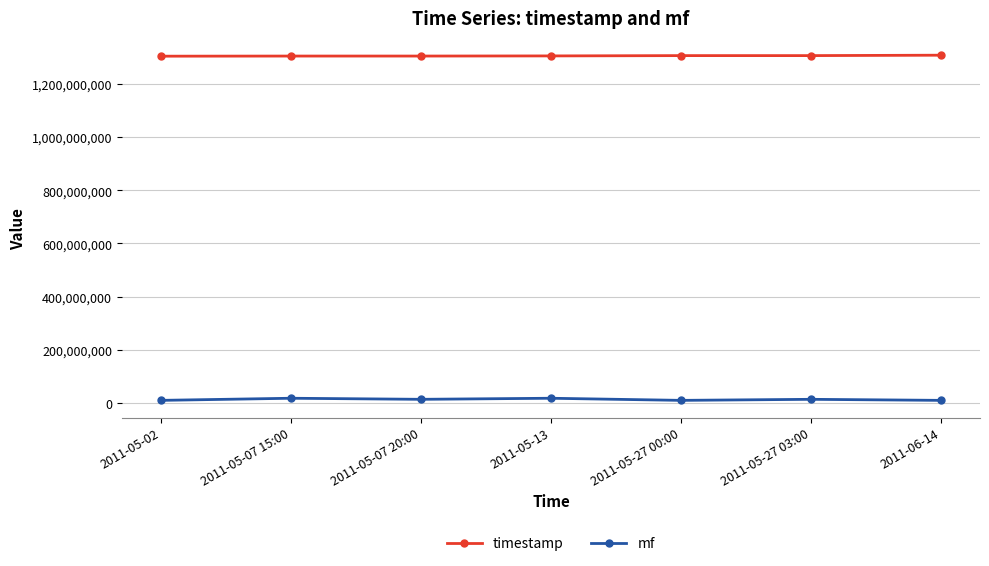

What position from the left is 2011-05-02?

1